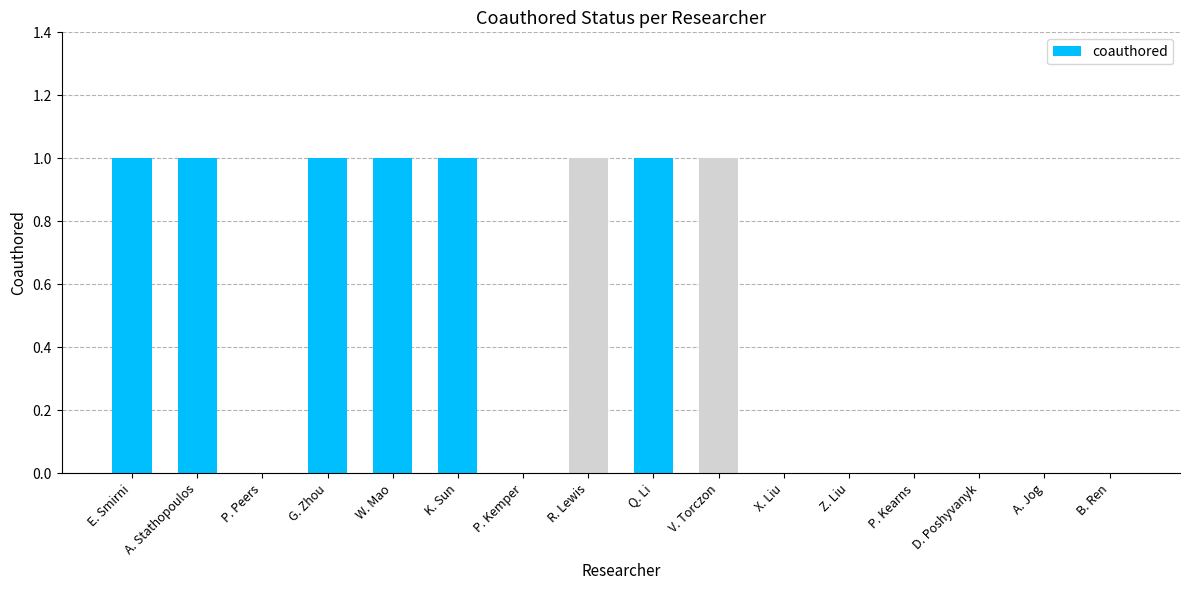

How many distinct data groups are displayed?

1